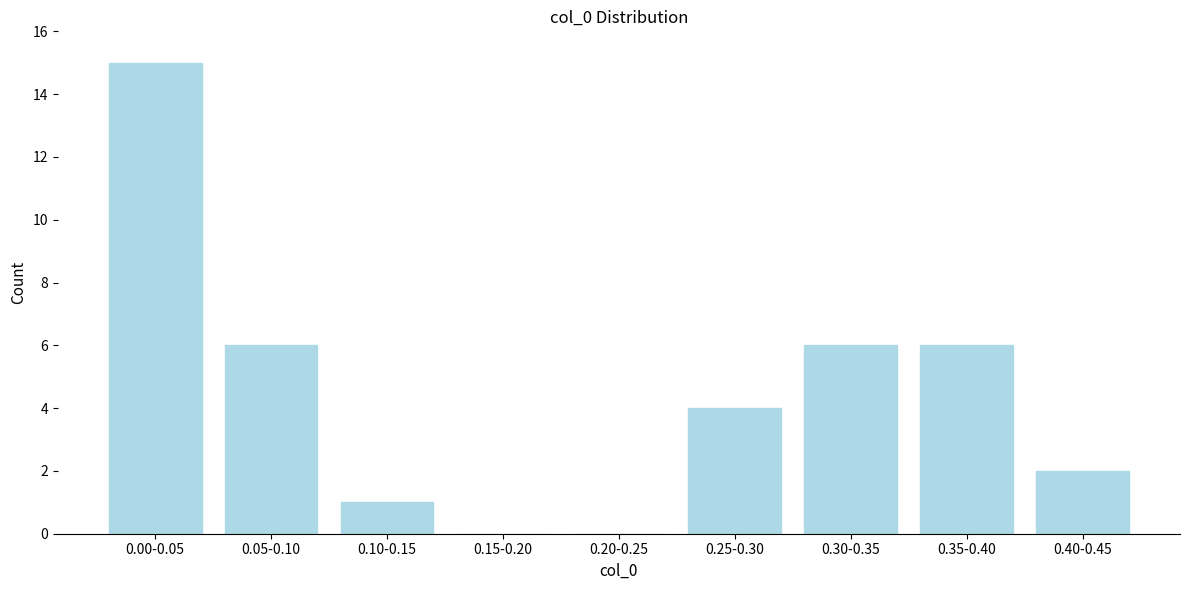

Reading left to right, extract all data points from this chart.

0.00-0.05=15	0.05-0.10=6	0.10-0.15=1	0.15-0.20=0	0.20-0.25=0	0.25-0.30=4	0.30-0.35=6	0.35-0.40=6	0.40-0.45=2